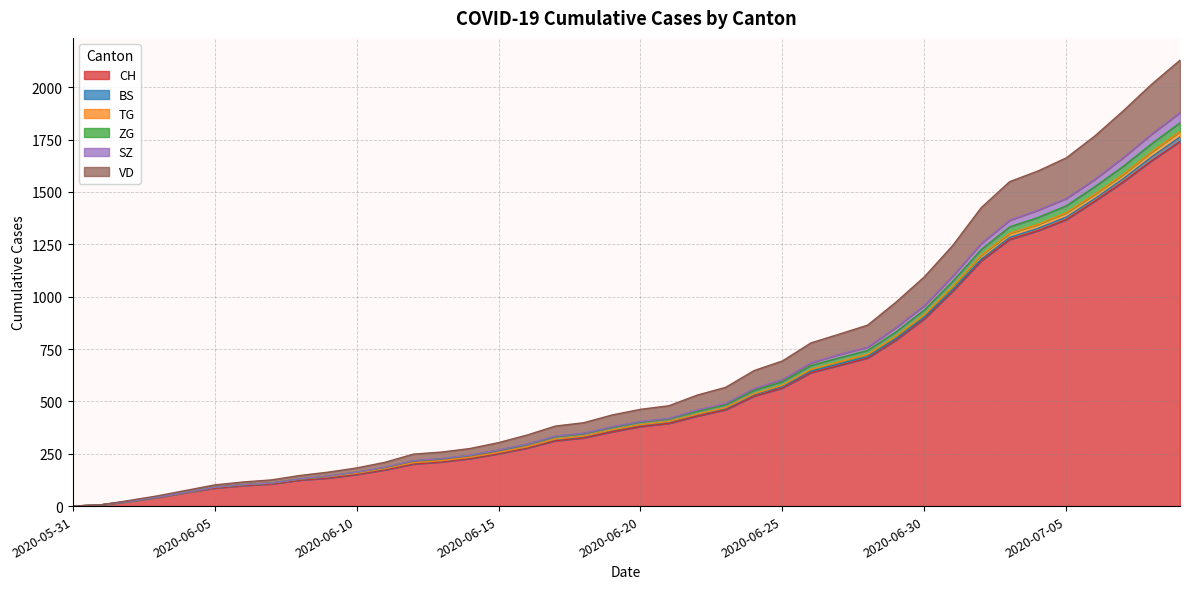

What is the label of the 23rd point from the right?

2020-06-17